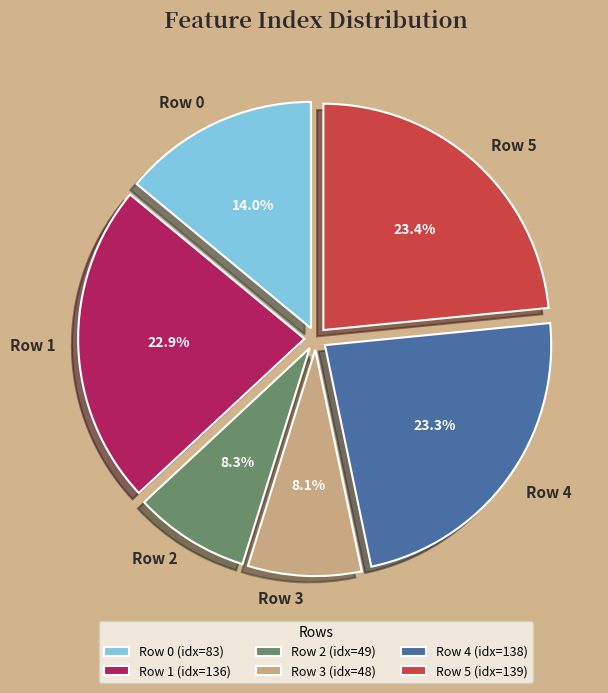

Is it true that Row 3 is 18% of the pie?

False